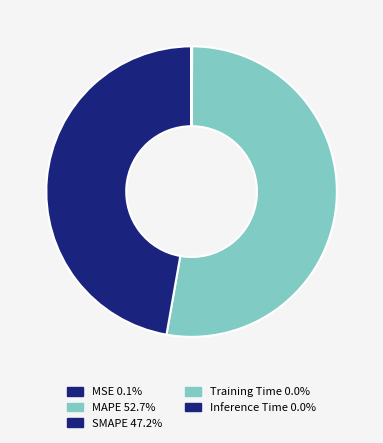

To the nearest percent, what is the difference between the largest and smallest slice percentages?

53%